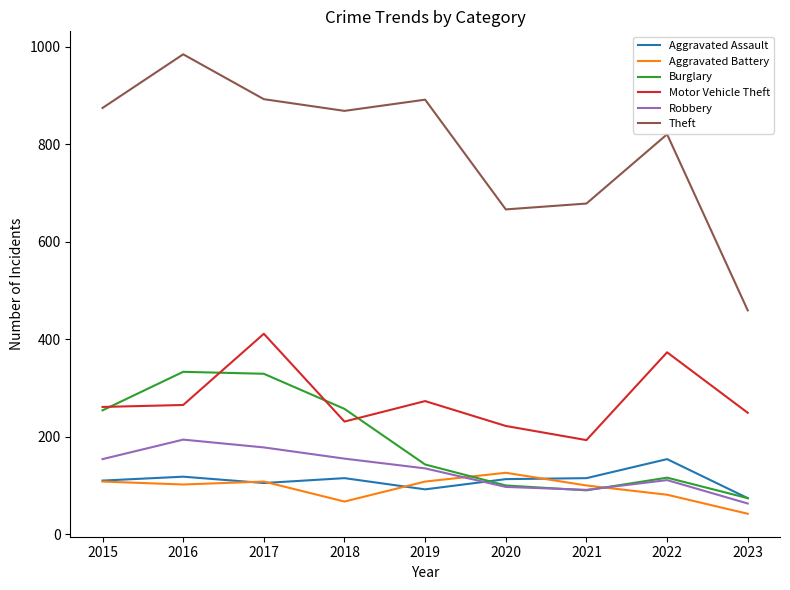

Which series has the largest total across all categories?

Theft